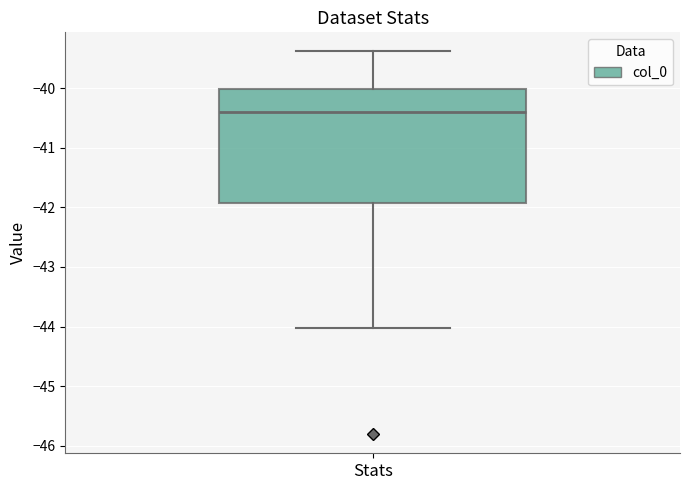

Read this box plot against the y-axis: the position of the median line, the range covered by the box, and the ends of both whiskers. The values are not printed on the chart, so give them approximately, as read against the axis.

median -40.4, box -41.9 to -40.0, whiskers -44.0 to -39.4